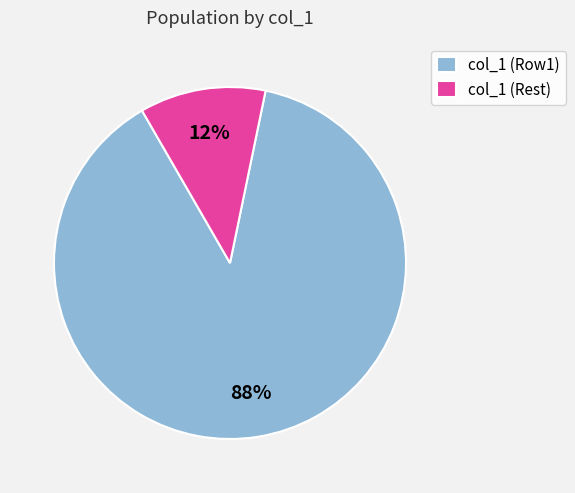

Is the sum of col_1 (Row1) and col_1 (Rest) greater than half?

Yes